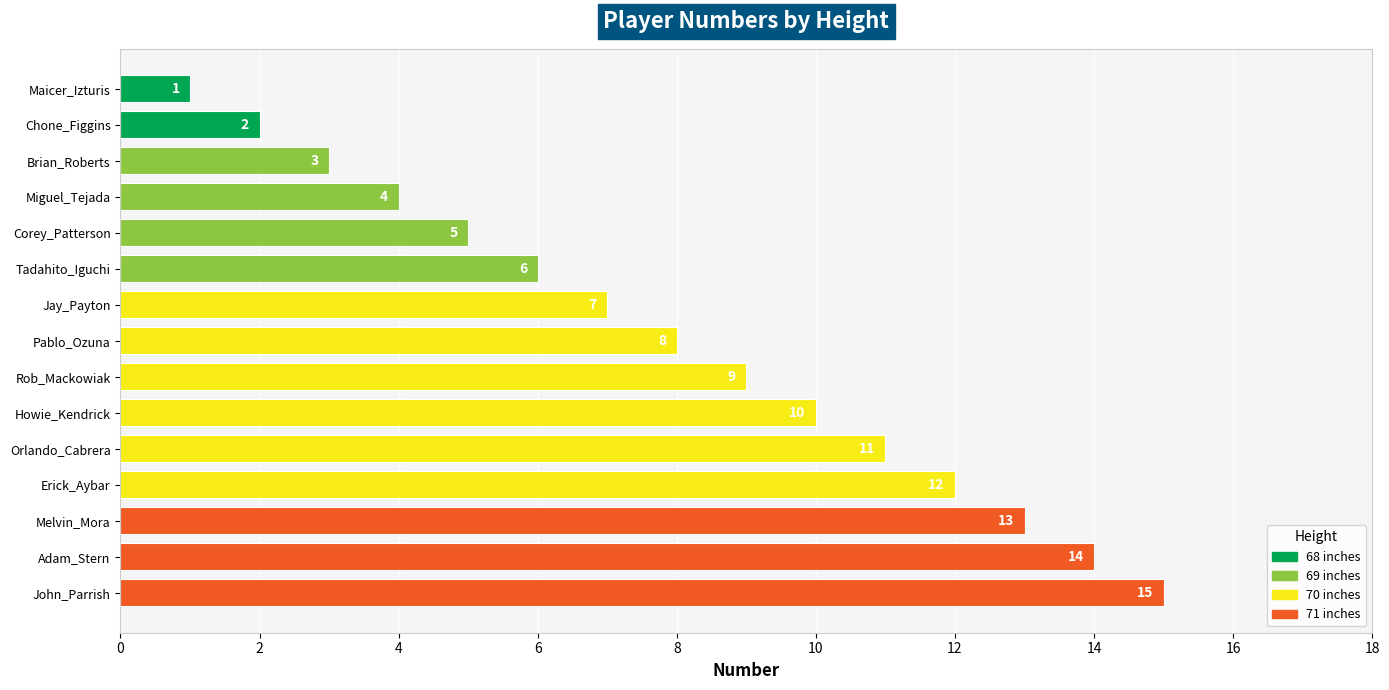

Which has a higher value, Rob_Mackowiak or Brian_Roberts?

Rob_Mackowiak